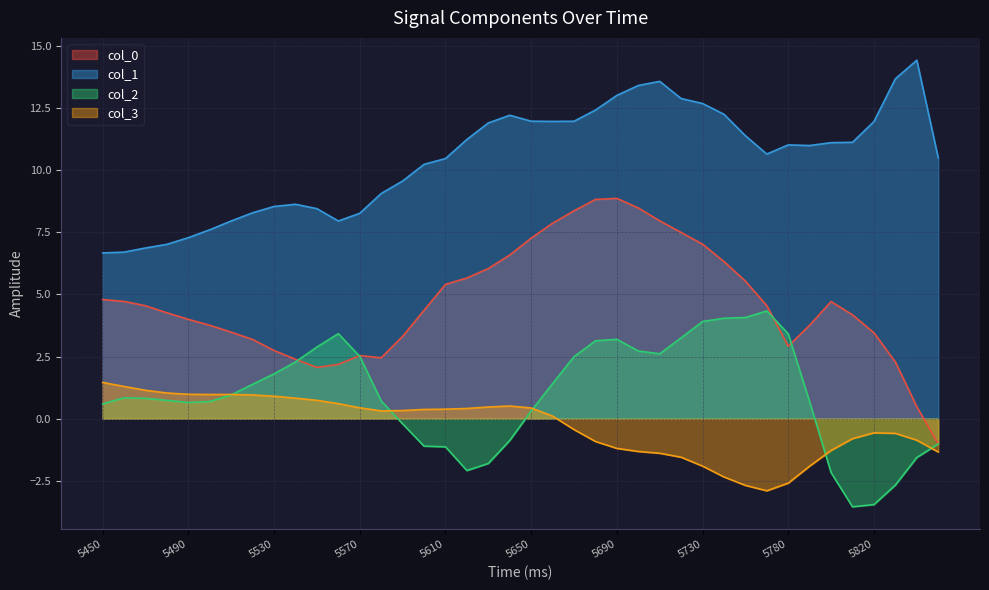

How many data points in col_1 are above 11?

20